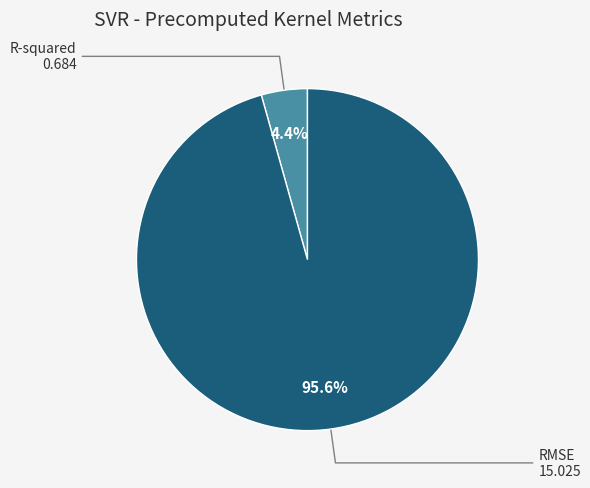

To the nearest percent, what is the difference between the largest and smallest slice percentages?

91%